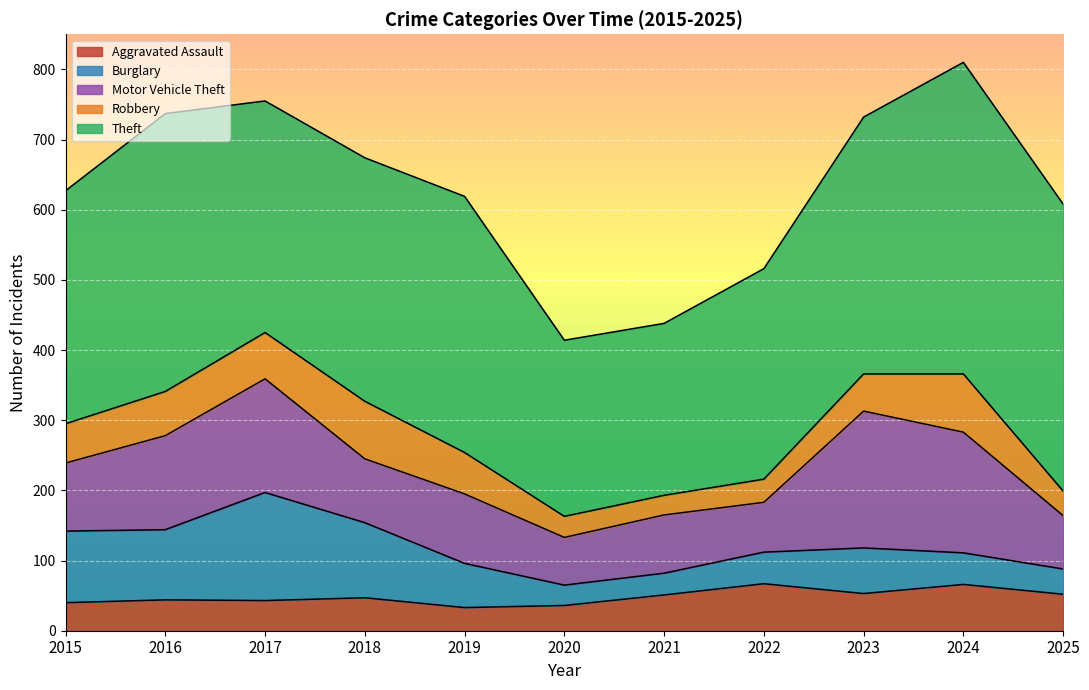

Does the chart display data point markers on the line(s)?

No